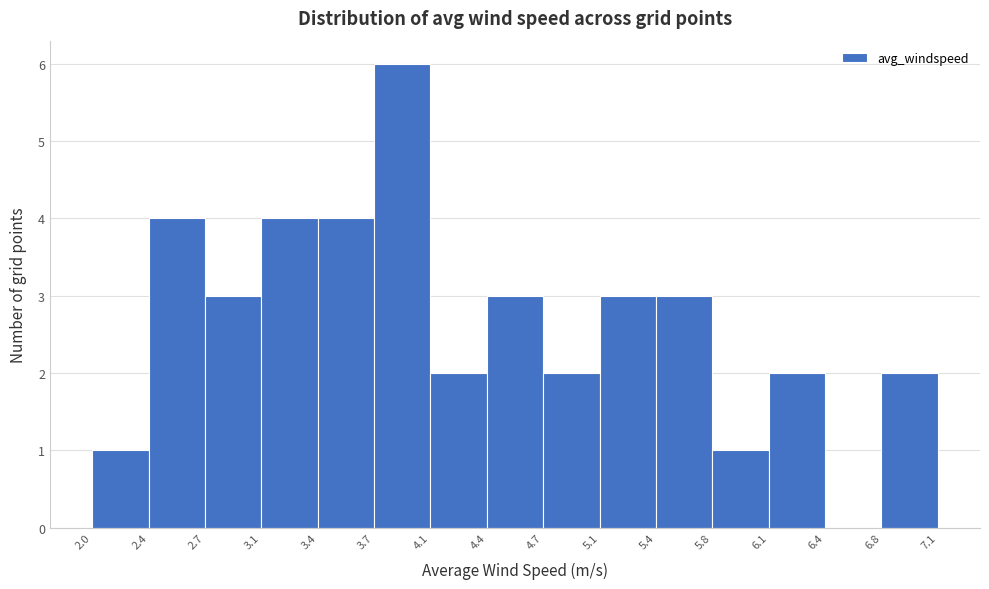

Over which range of the x-axis is the bar tallest?

3.7 to 4.1